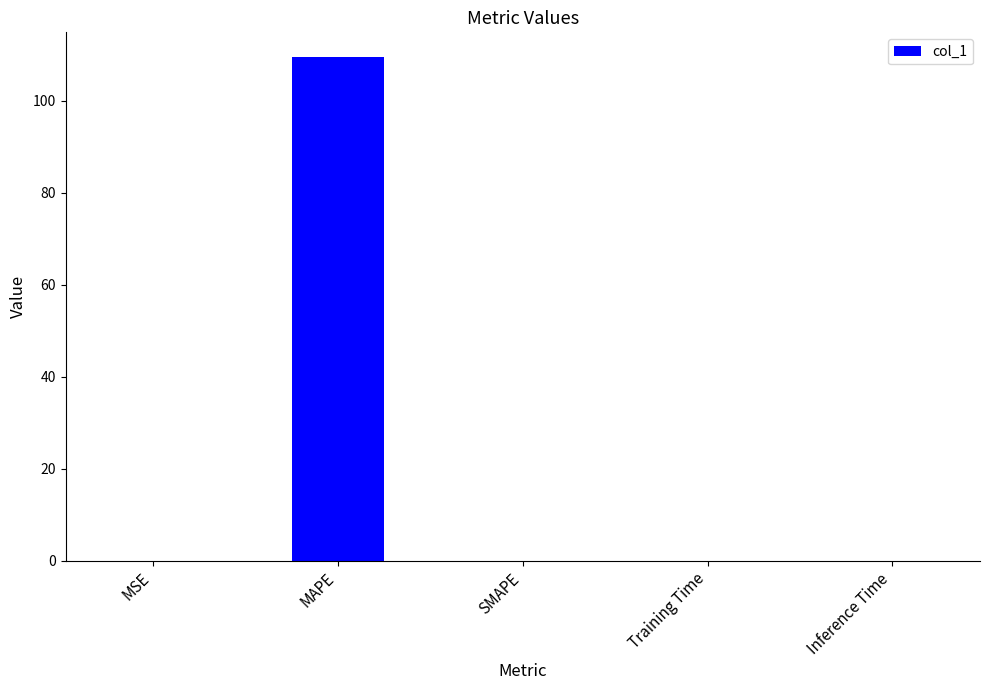

Which has a higher value, Training Time or MAPE?

MAPE